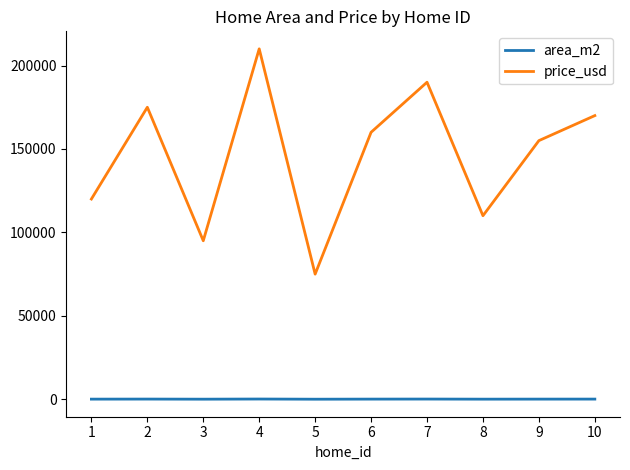

How many lines are shown in the chart?

2